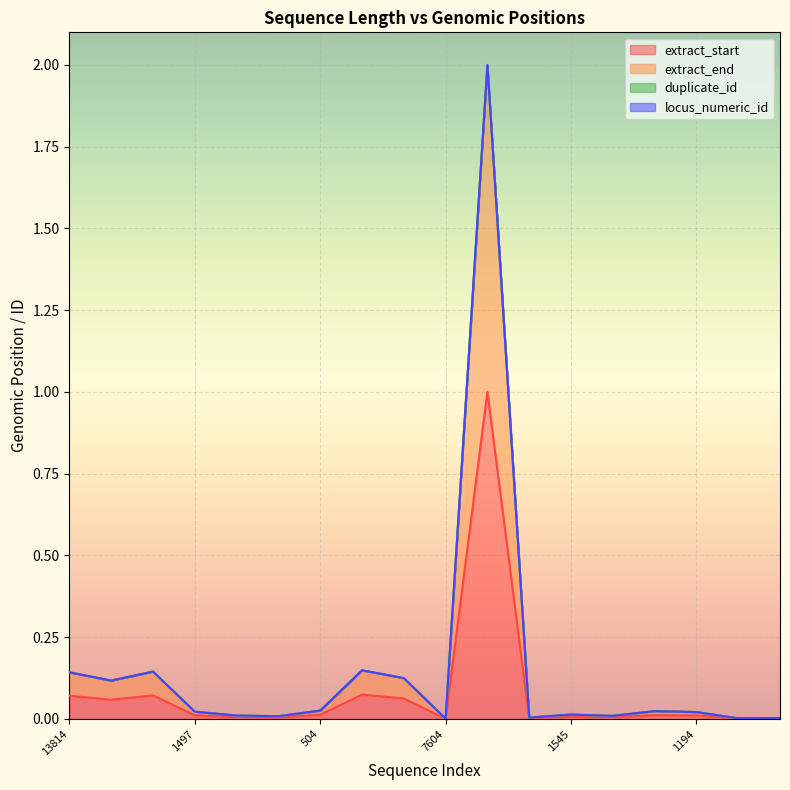

At which label is extract_start closest to 0?

7604